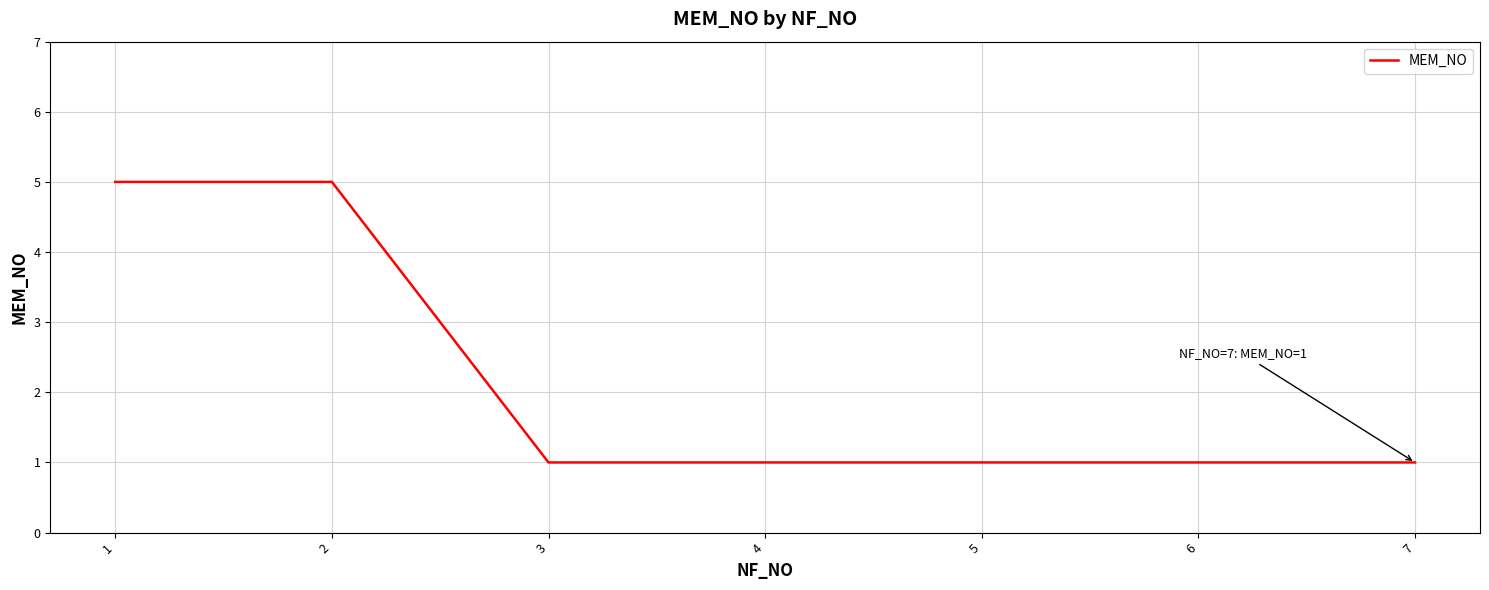

Is it true that the value at 4 is 0?

False